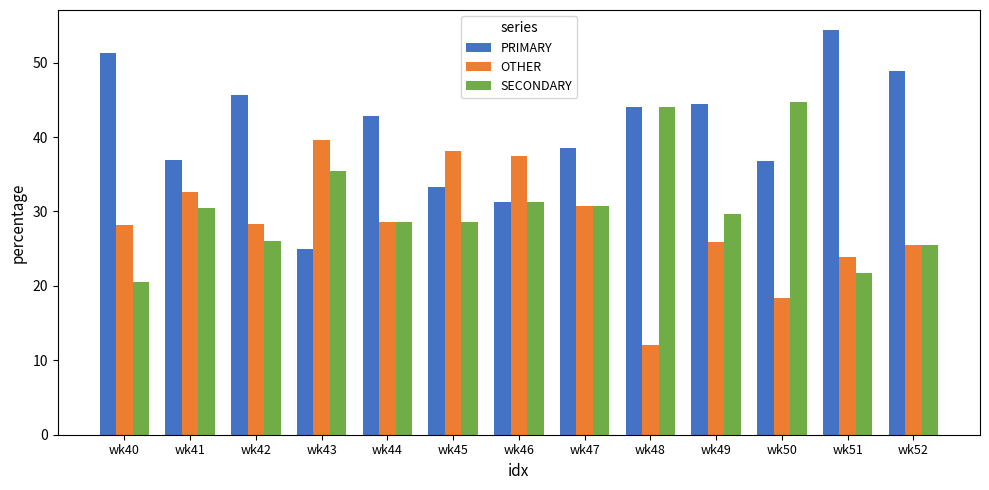

What is the difference between the OTHER values at wk41 and wk52?

7.1